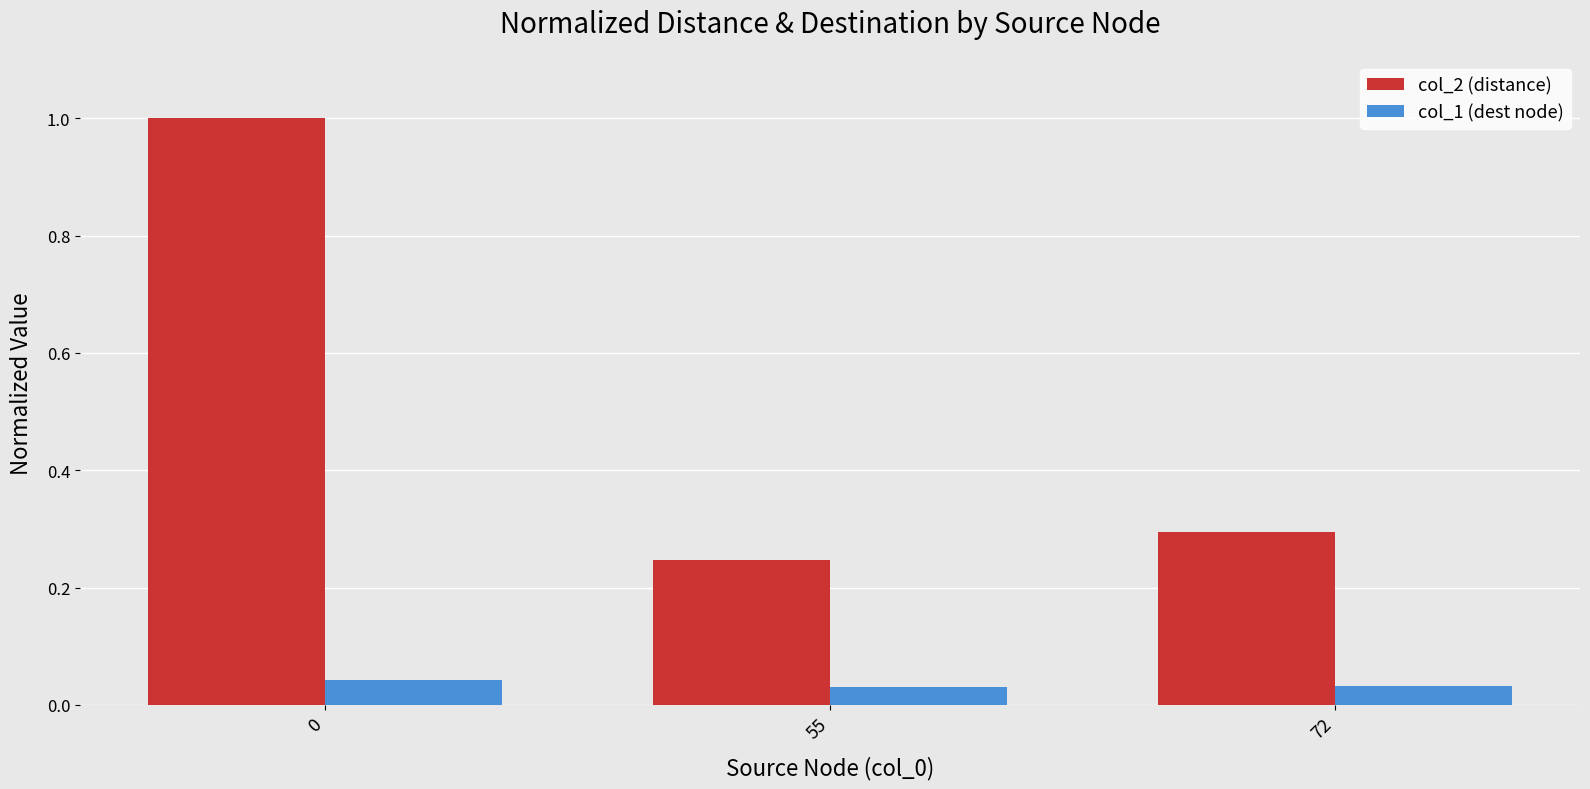

Is the value of col_2 (distance) at 72 greater than the value of col_1 (dest node) at 55?

Yes